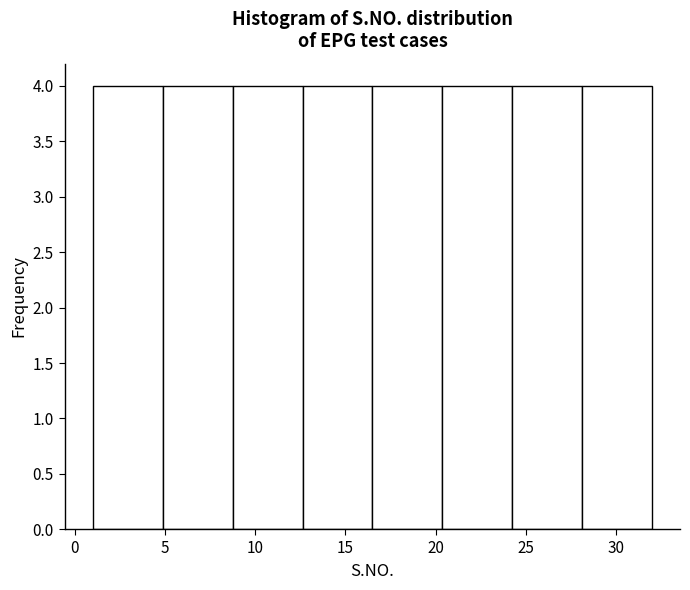

Reading left to right, list every bar in this chart as the range it spans on the x-axis followed by its height. Neither the bar edges nor the heights are printed on the chart, so give them approximately, as read against the axes.

1.0 to 5.0: 4
5.0 to 9.0: 4
9.0 to 12.5: 4
12.5 to 16.5: 4
16.5 to 20.5: 4
20.5 to 24.5: 4
24.5 to 28.0: 4
28.0 to 32.0: 4